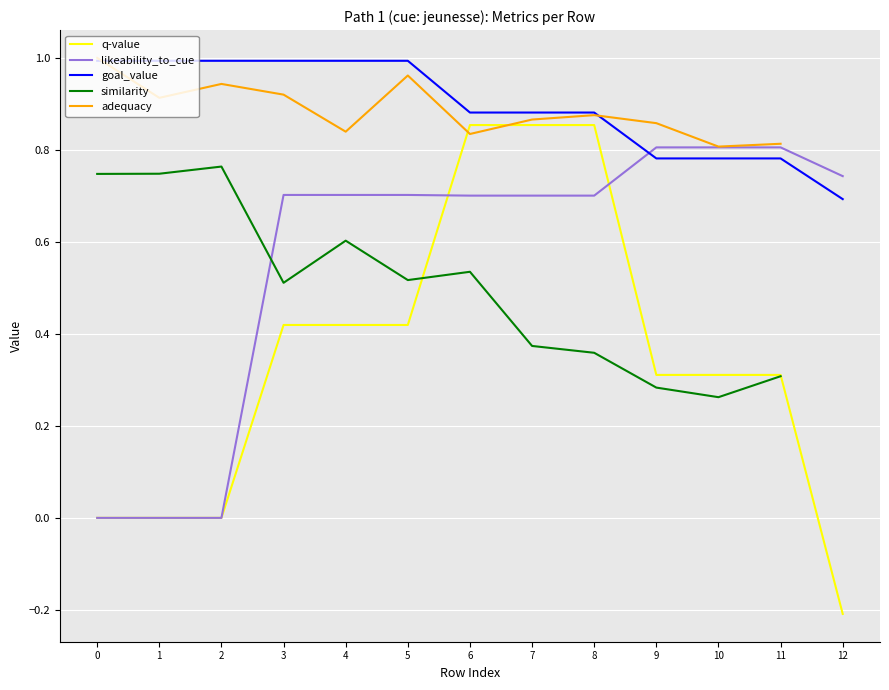

At which category is the sum across all series the highest?

6